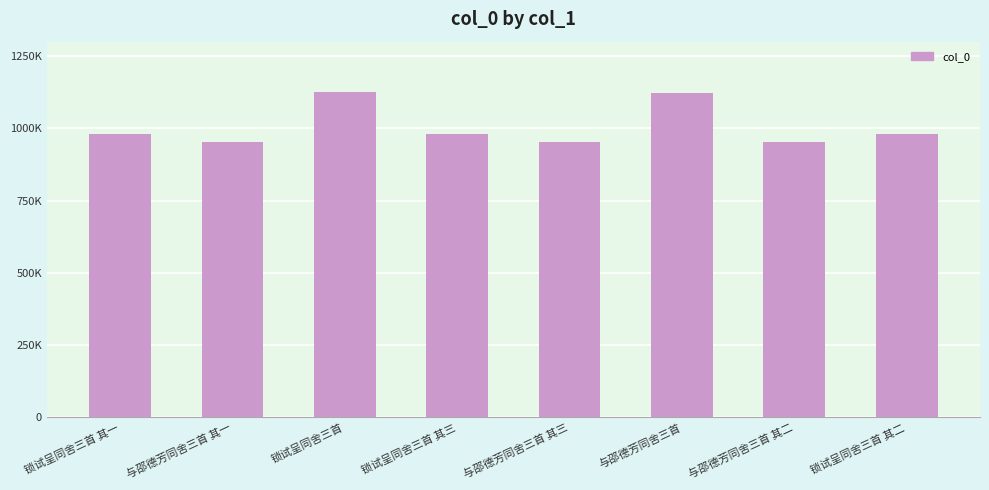

Reading left to right, list all the values displayed in this chart.

979339	953043	1125063	979337	953041	1121363	953042	979338